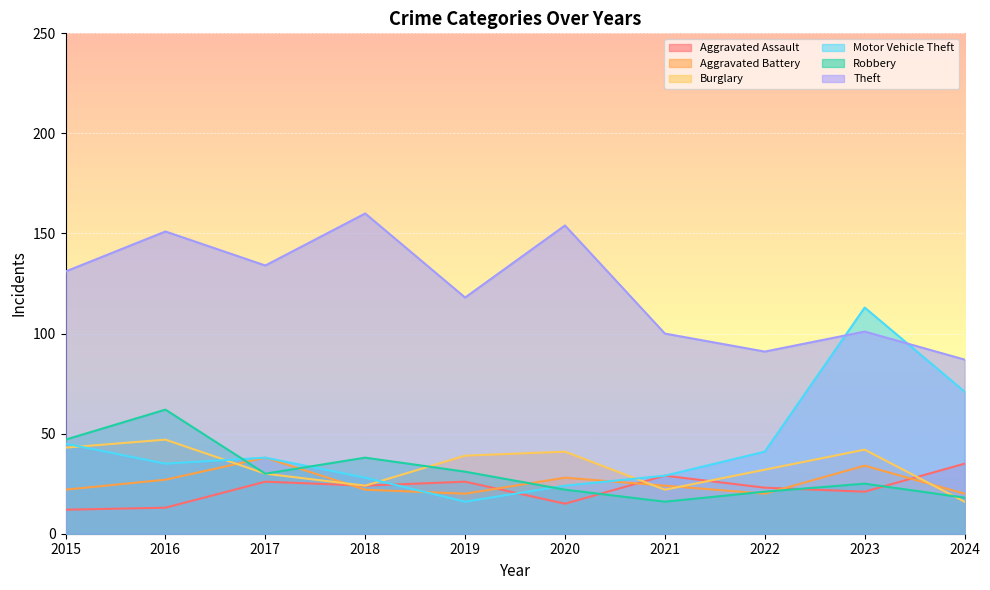

Reading left to right, what are all the values shown in this chart?

Aggravated Assault: 12	13	26	24	26	15	29	23	21	35
Aggravated Battery: 22	27	38	22	20	28	24	20	34	20
Burglary: 43	47	30	24	39	41	22	32	42	16
Motor Vehicle Theft: 45	35	38	28	16	24	29	41	113	71
Robbery: 47	62	30	38	31	22	16	21	25	18
Theft: 131	151	134	160	118	154	100	91	101	87